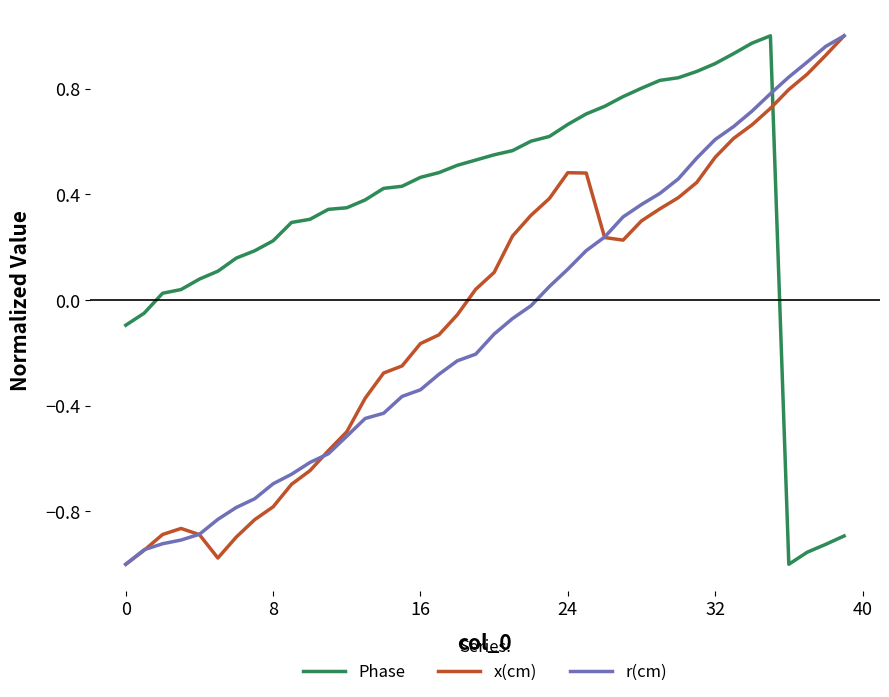

What is the difference between the second highest and minimum values in the r(cm) series?

2.0